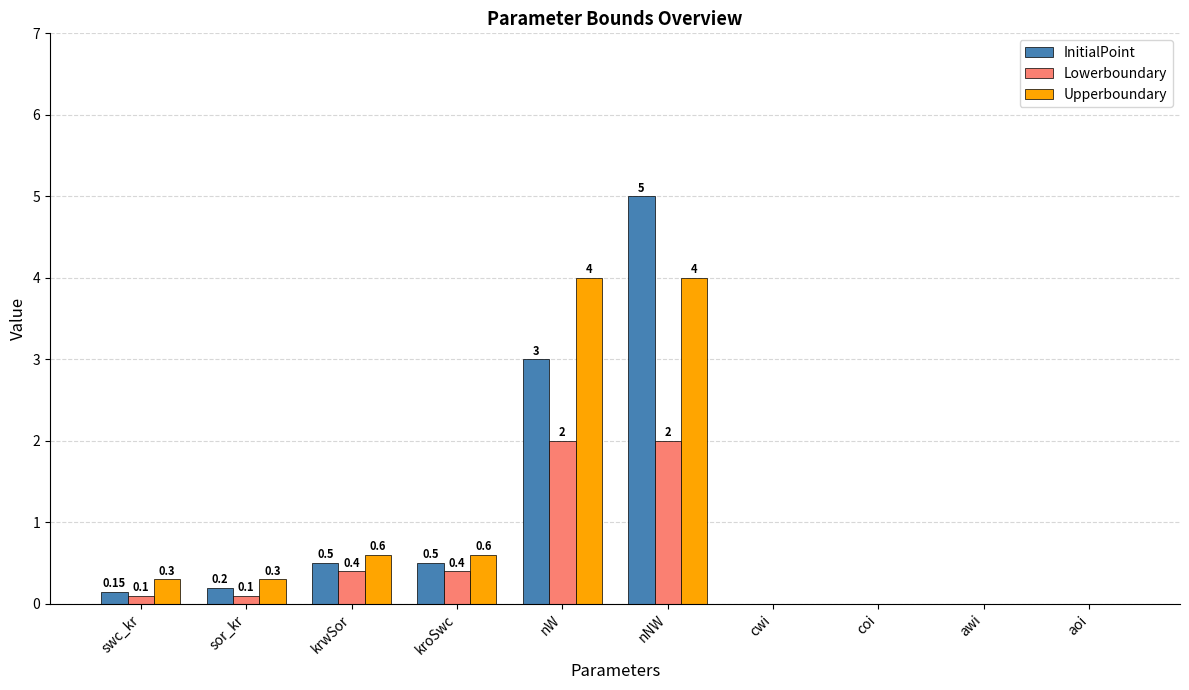

Is it true that Upperboundary equals 5.9 at nNW?

False